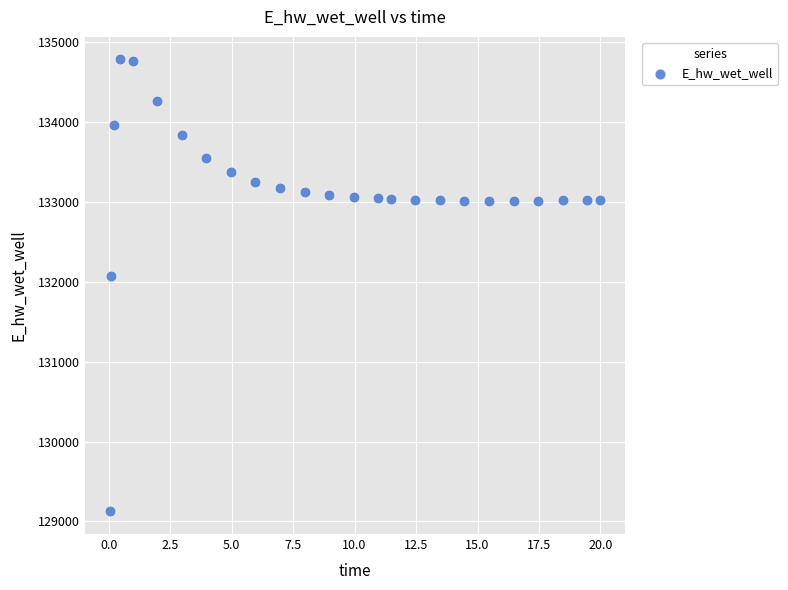

What is the range of Y values (max minus min)?

5651.0